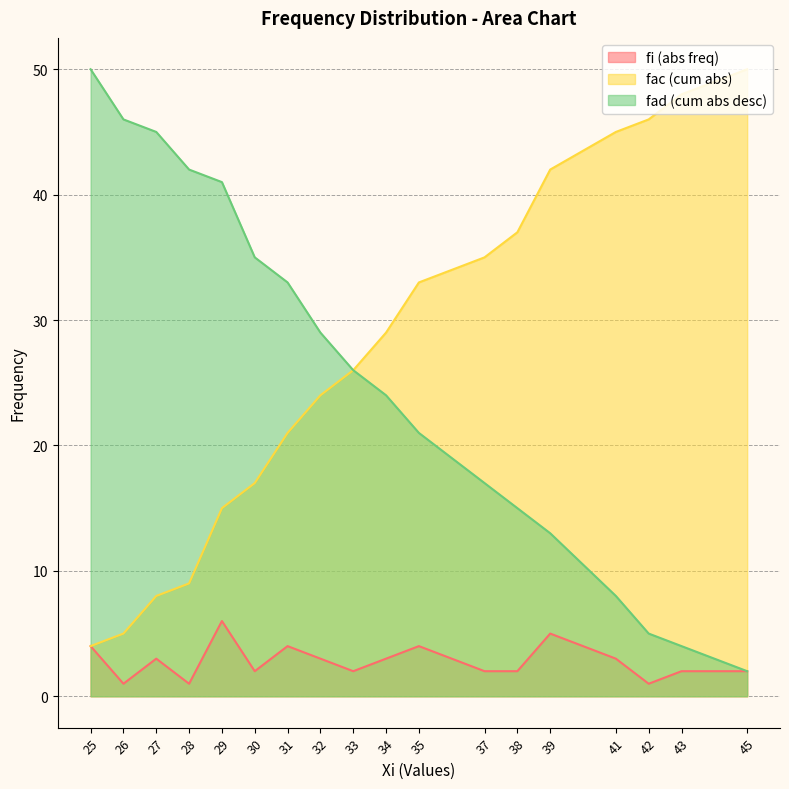

How many data points in fad (cum abs desc) are less than 26?

9